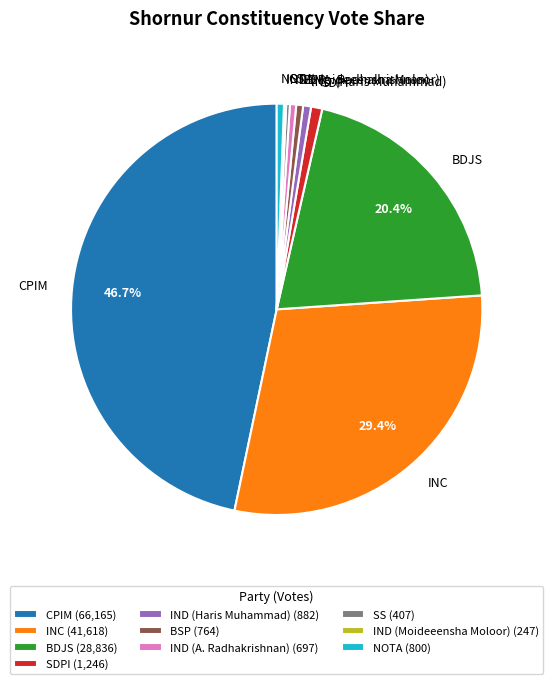

How much of the chart is everything except CPIM?

53.3%